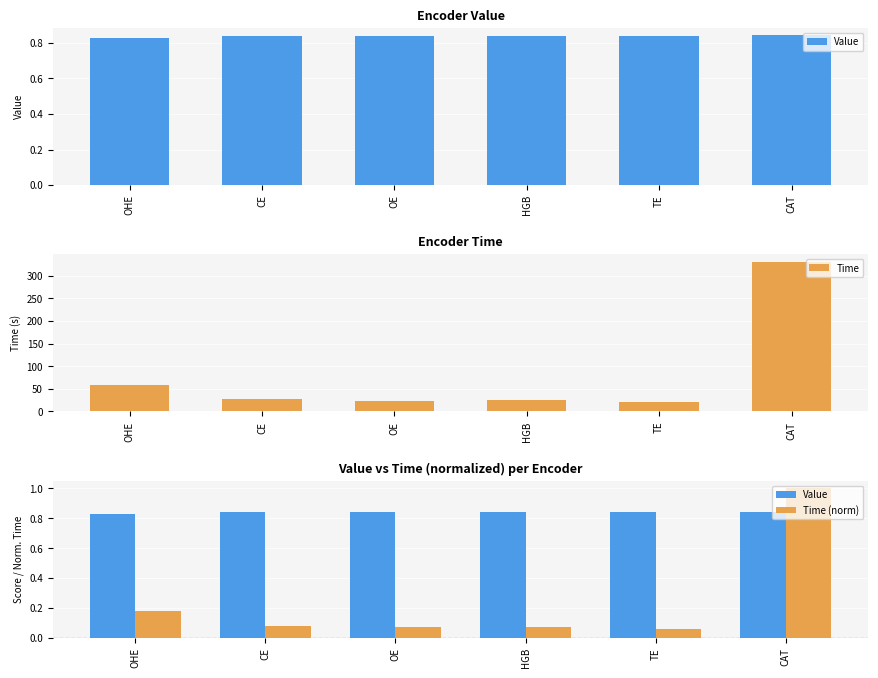

Reading right to left, list all the values displayed in this chart.

Value: CAT=0.8	TE=0.8	HGB=0.8	OE=0.8	CE=0.8	OHE=0.8
Time: CAT=330.9	TE=20.3	HGB=25.0	OE=24.1	CE=27.0	OHE=59.1
Time (norm): CAT=1.0	TE=0.1	HGB=0.1	OE=0.1	CE=0.1	OHE=0.2